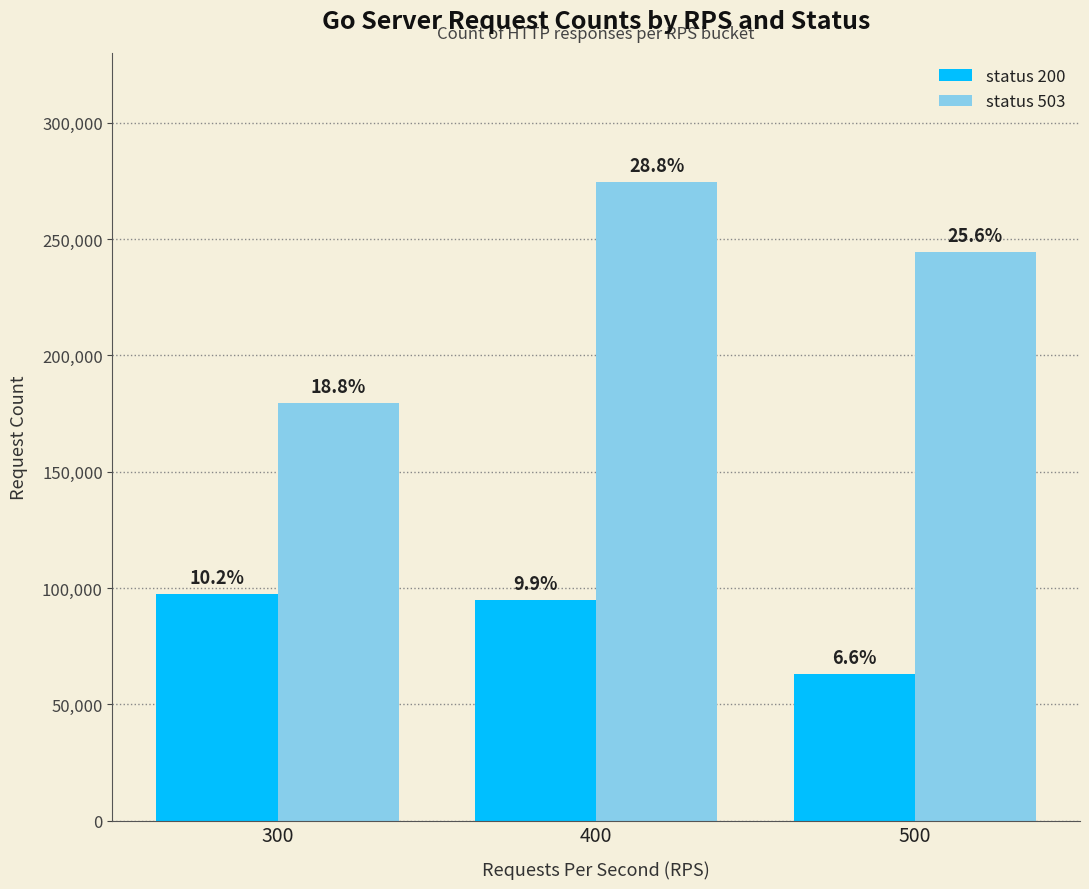

Which series has the widest spread of values?

status 503